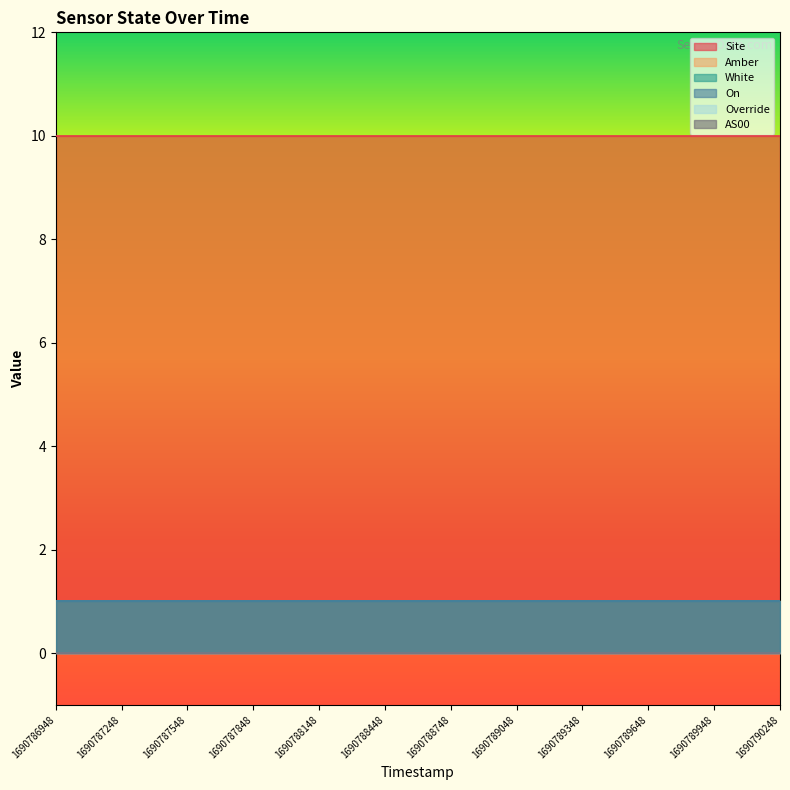

How many categories are shown in the chart?

12